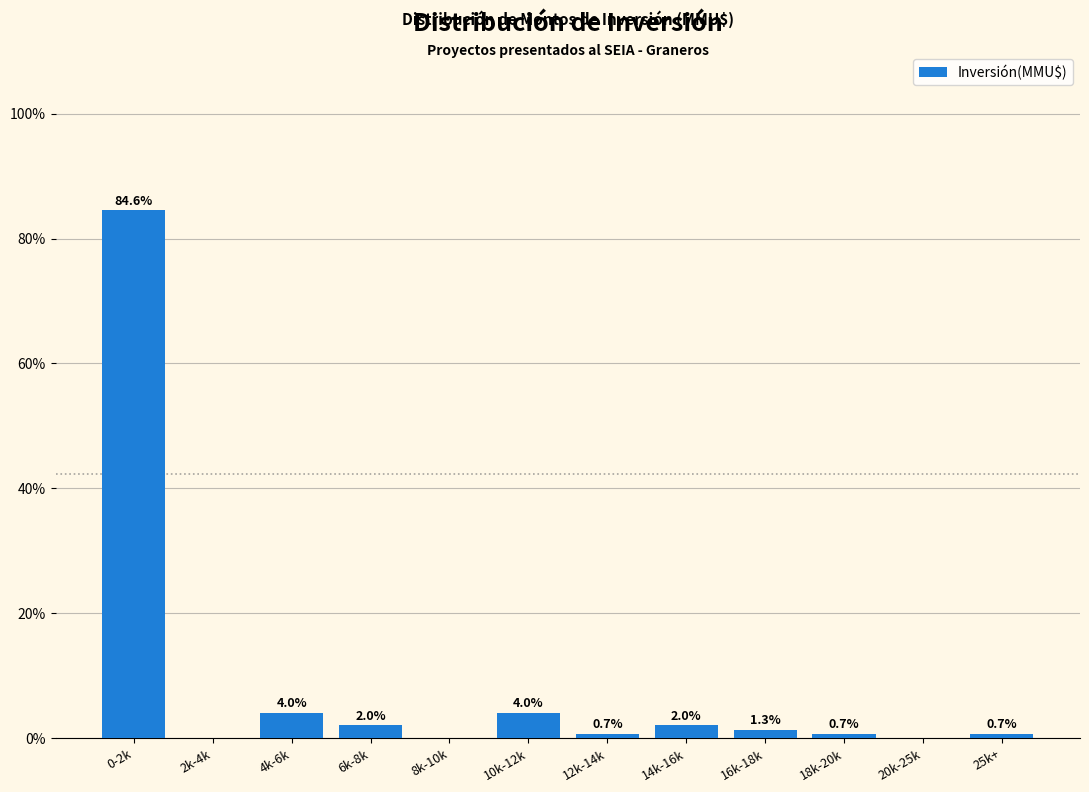

Reading left to right, what are all the values shown in this chart?

0-2k=84.6	2k-4k=0.0	4k-6k=4.0	6k-8k=2.0	8k-10k=0.0	10k-12k=4.0	12k-14k=0.7	14k-16k=2.0	16k-18k=1.3	18k-20k=0.7	20k-25k=0.0	25k+=0.7